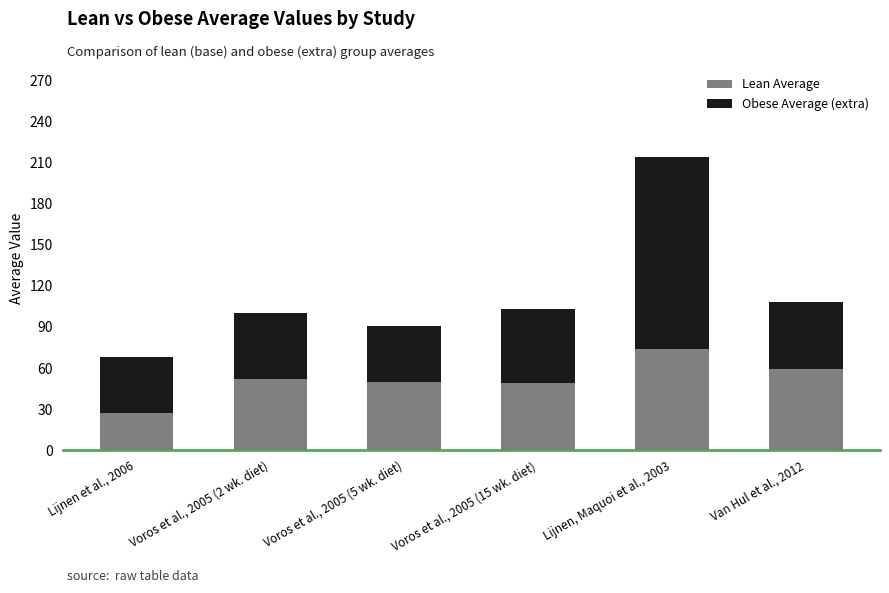

What is the total value across all series at Lijnen, Maquoi et al., 2003?

214